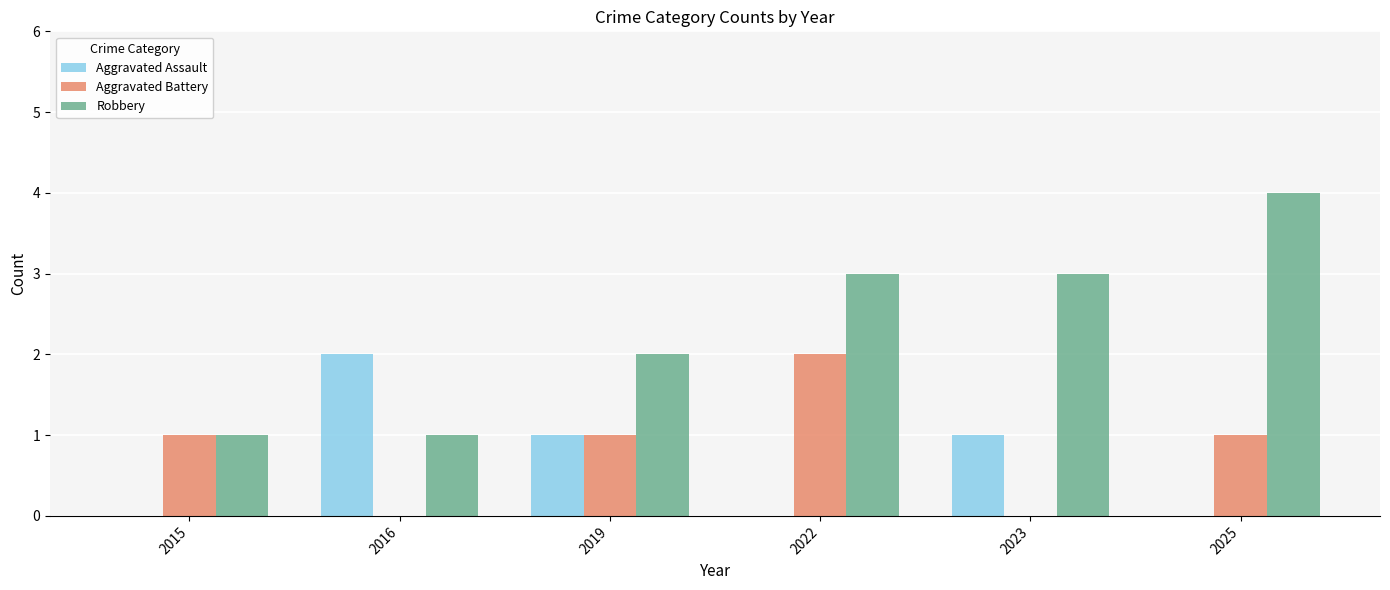

Is it true that Robbery equals 4 at 2025?

True